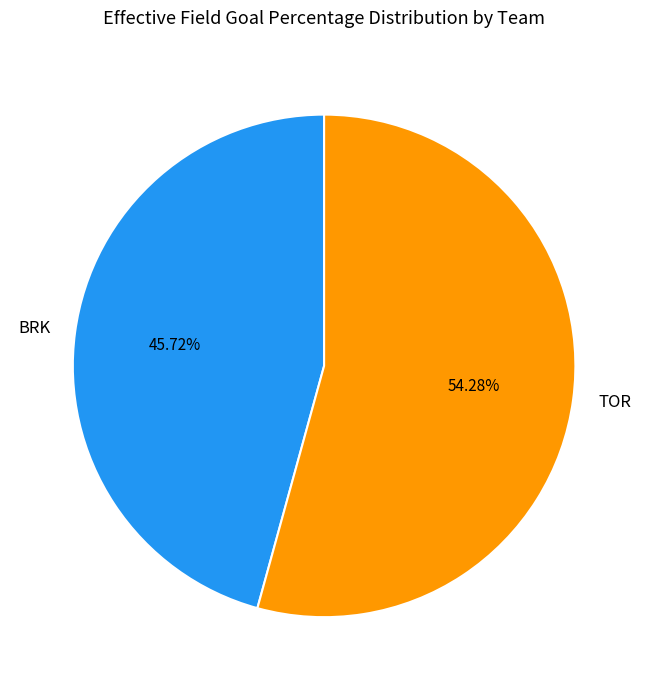

How many slices are in this pie chart?

2